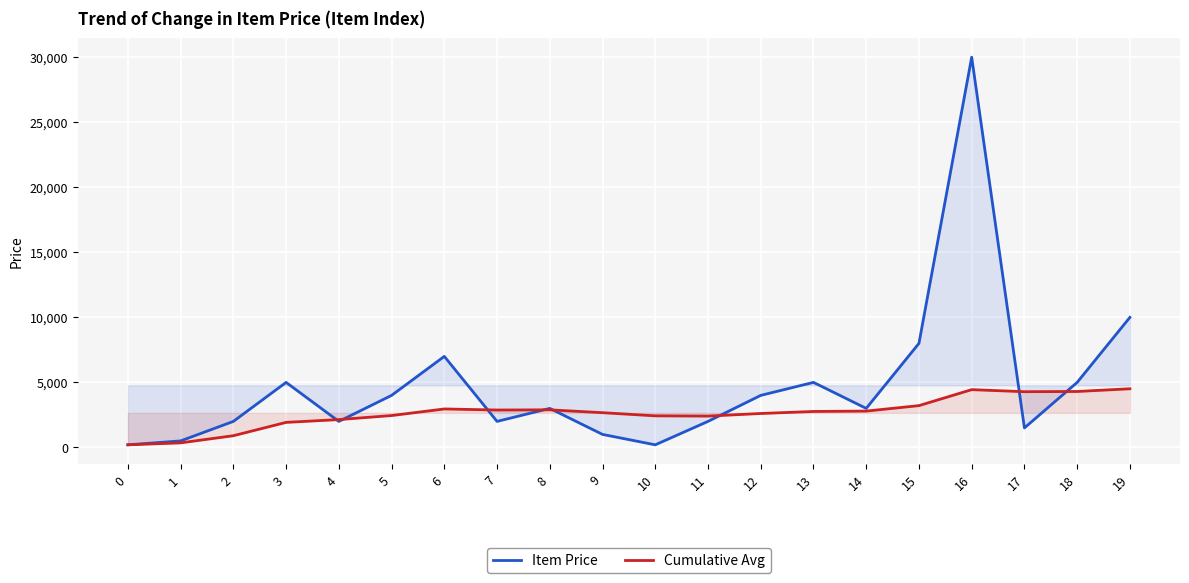

Reading left to right, extract all data points from this chart.

Item Price: 200	500	2000	5000	2000	4000	7000	2000	3000	1000	200	2000	4000	5000	3000	8000	30000	1500	5000	10000
Cumulative Avg: 200	350	900	1925	2140	2450	2957	2875	2889	2670	2427	2408	2608	2764	2793	3213	4441	4283	4300	4510